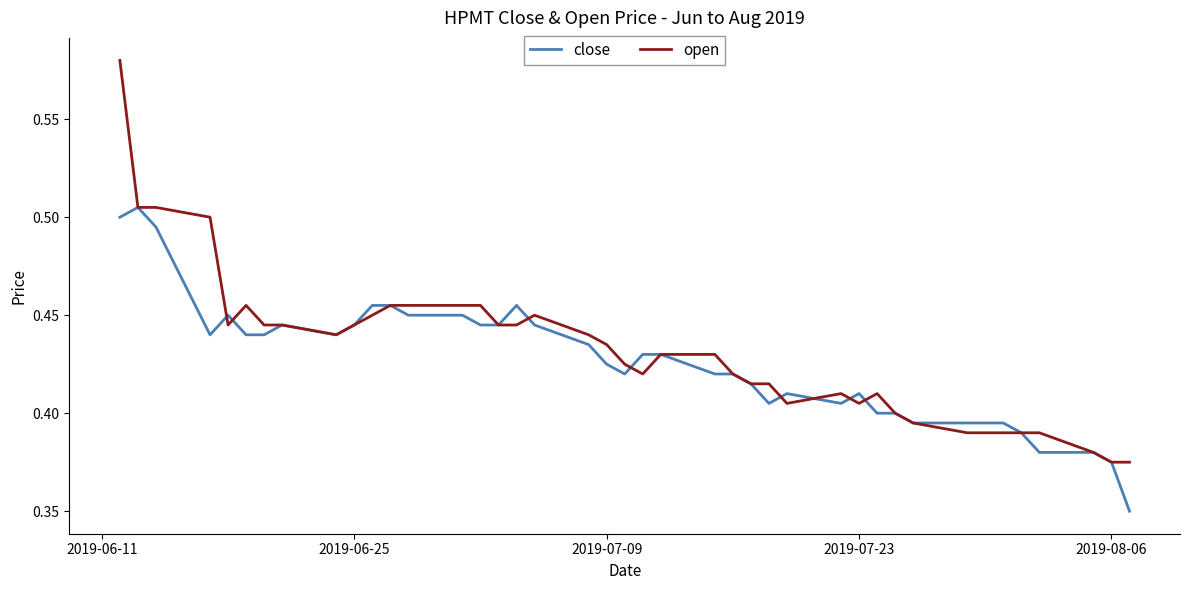

Which series has the largest range (max minus min)?

open